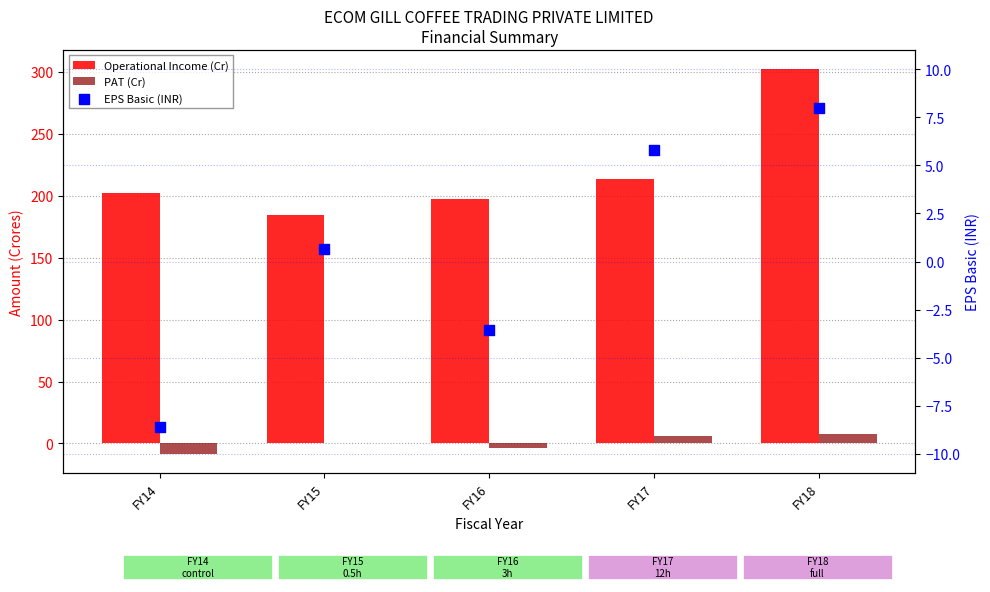

Which series reaches the maximum Y coordinate?

Operational Income (Cr)